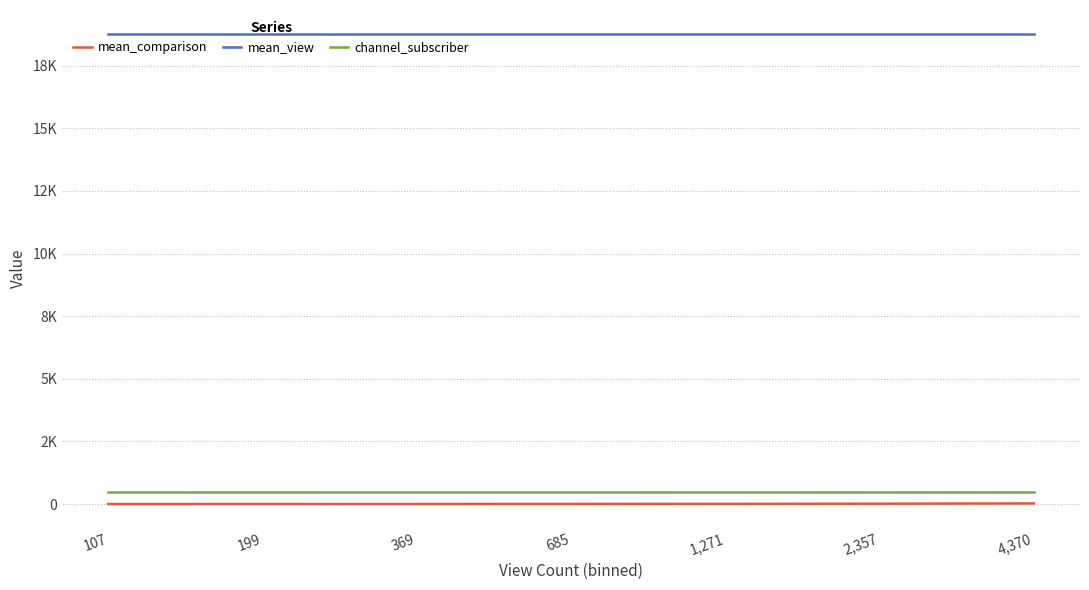

Does the chart have visible grid lines?

Yes